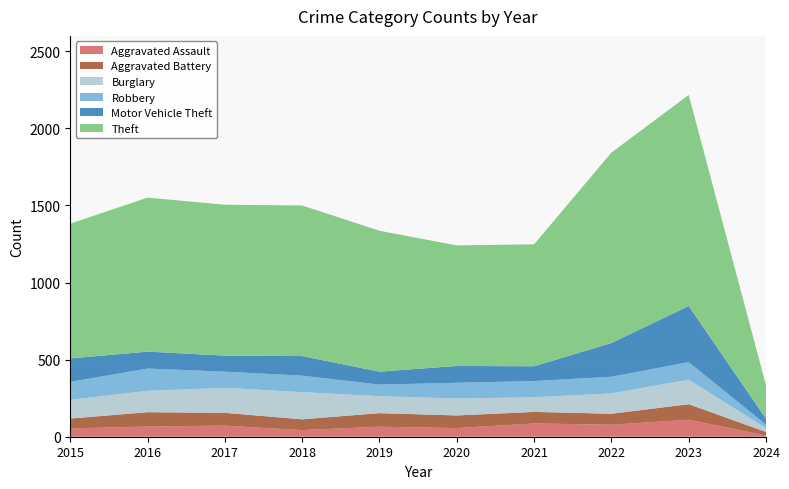

Reading right to left, what are all the values shown in this chart?

Aggravated Assault: 2024=8	2023=110	2022=78	2021=86	2020=56	2019=65	2018=43	2017=72	2016=66	2015=54
Aggravated Battery: 2024=23	2023=101	2022=71	2021=75	2020=82	2019=88	2018=70	2017=83	2016=93	2015=64
Burglary: 2024=25	2023=159	2022=132	2021=95	2020=110	2019=110	2018=176	2017=162	2016=139	2015=121
Robbery: 2024=22	2023=114	2022=108	2021=105	2020=102	2019=75	2018=107	2017=105	2016=144	2015=117
Motor Vehicle Theft: 2024=39	2023=364	2022=219	2021=96	2020=109	2019=84	2018=127	2017=104	2016=110	2015=152
Theft: 2024=216	2023=1369	2022=1235	2021=791	2020=782	2019=914	2018=977	2017=979	2016=999	2015=874